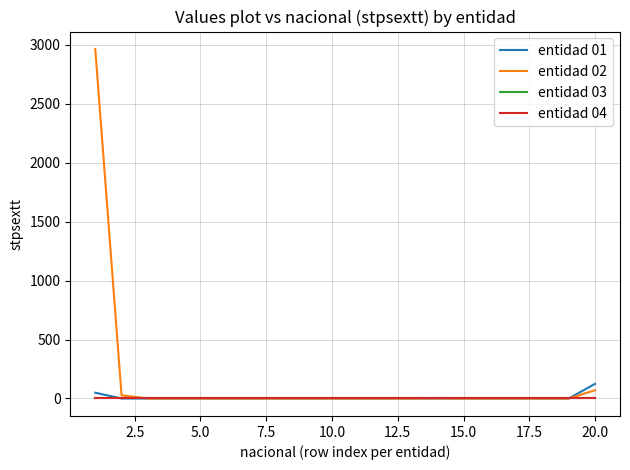

Which series has the largest range (max minus min)?

entidad 02